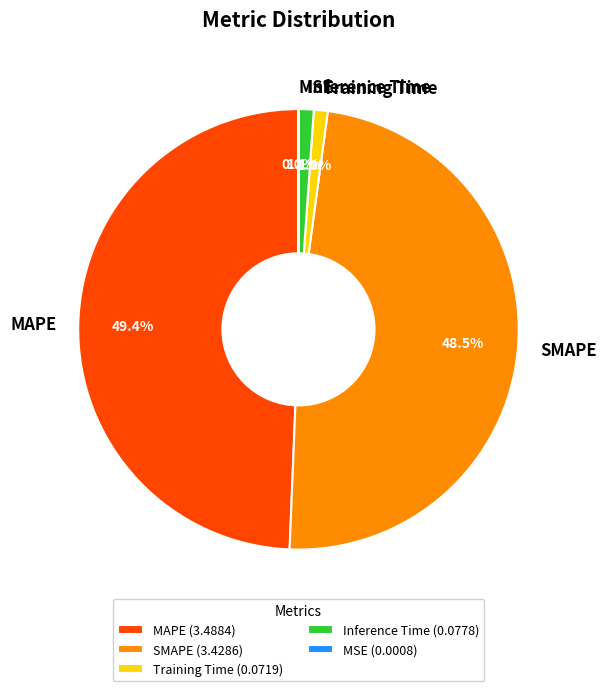

Between SMAPE and Inference Time, which is larger?

SMAPE